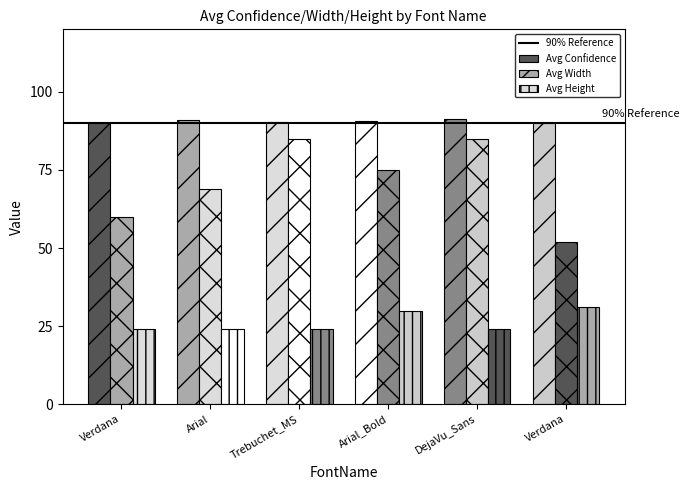

Are the bars horizontal?

No